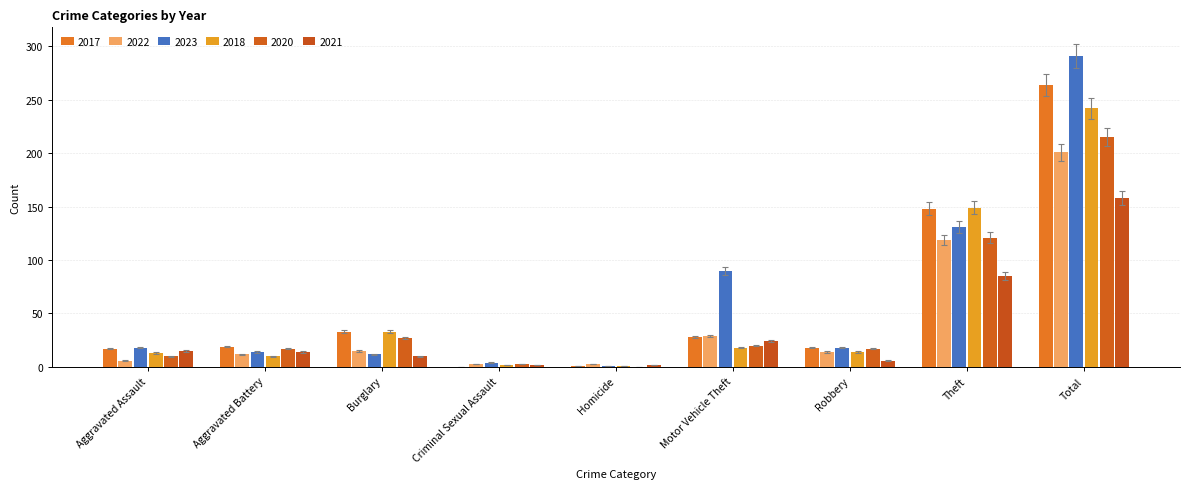

What is the value of the 2017 bar at the 6th from the left?

28